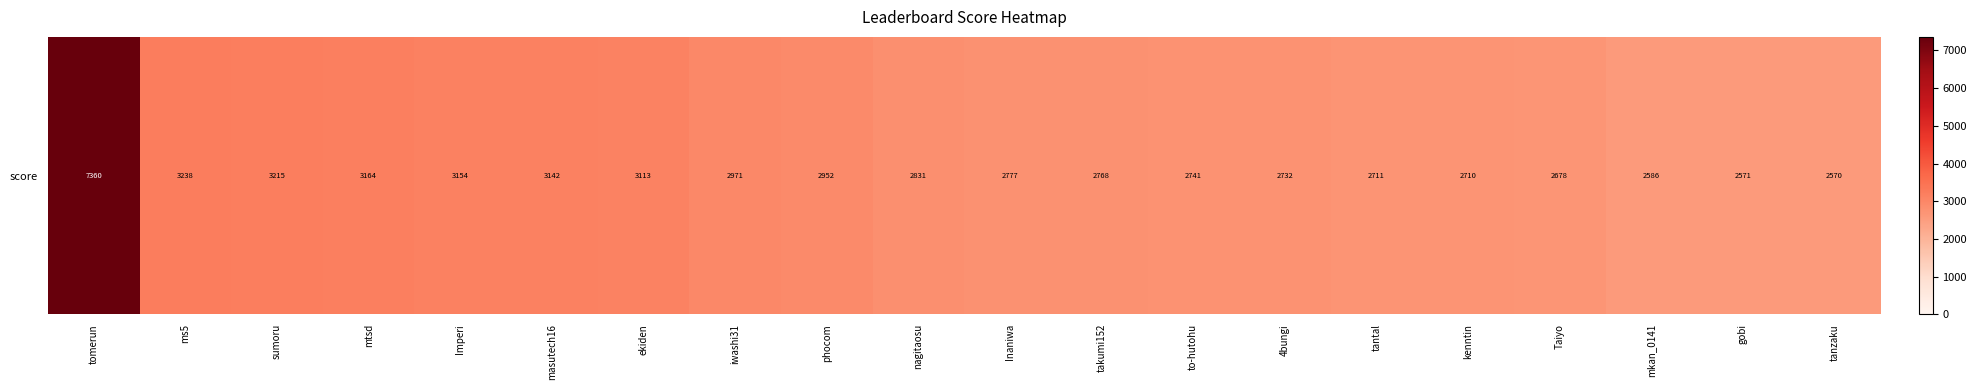

Is it true that the value at nagitaosu is 2831.2?

True